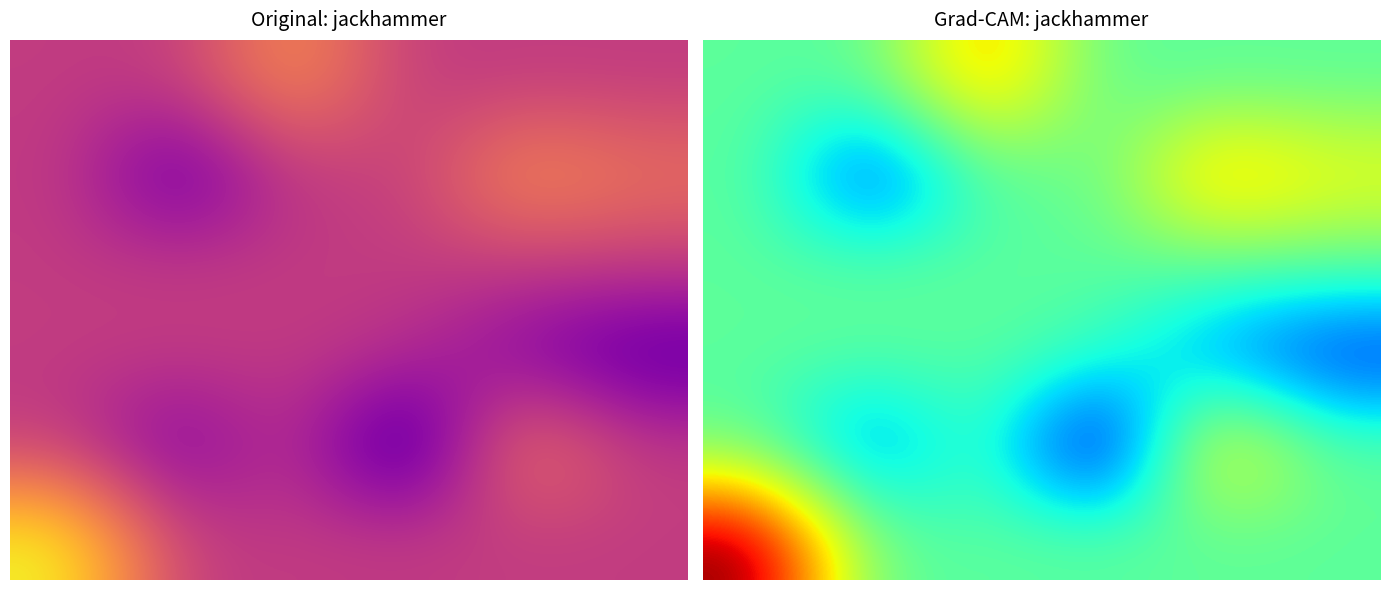

How many values in 1 are above zero?

4